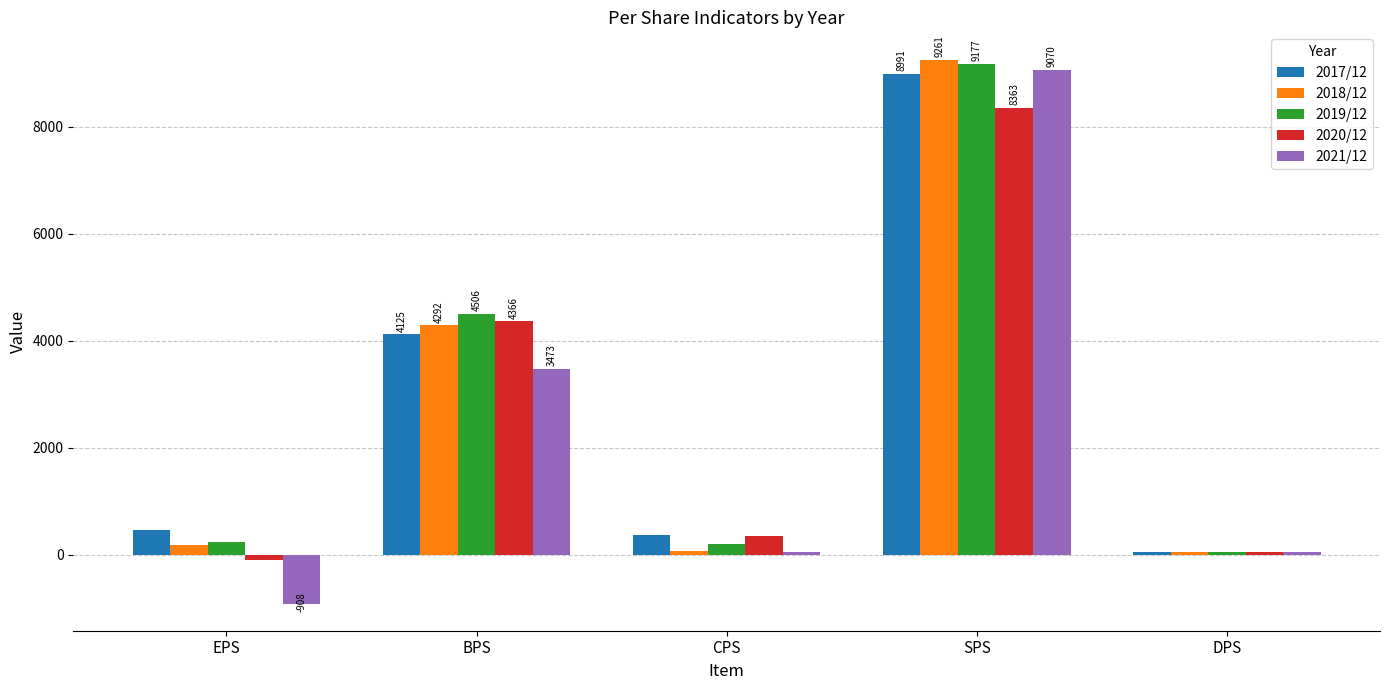

Where is 2017/12 nearest to the value 4522?

BPS